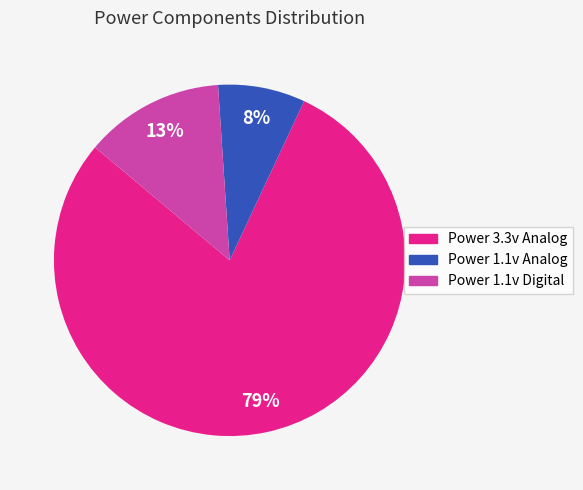

How many slices are in this pie chart?

3